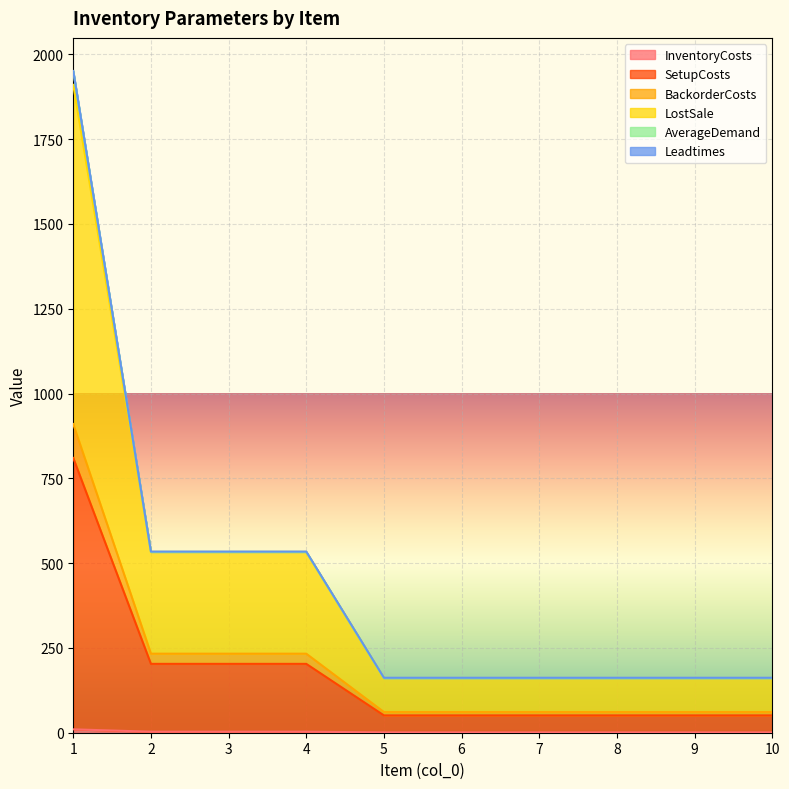

At which category is the sum across all series the highest?

1